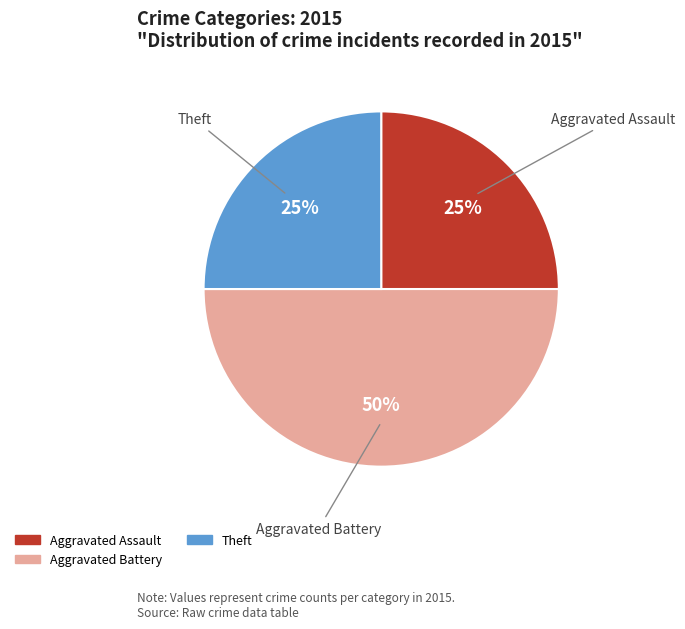

To the nearest percent, what is the difference between the largest and smallest slice percentages?

25%